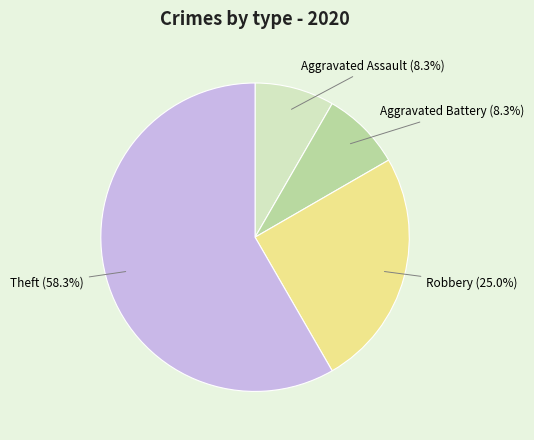

Is there a majority slice in this chart?

Yes